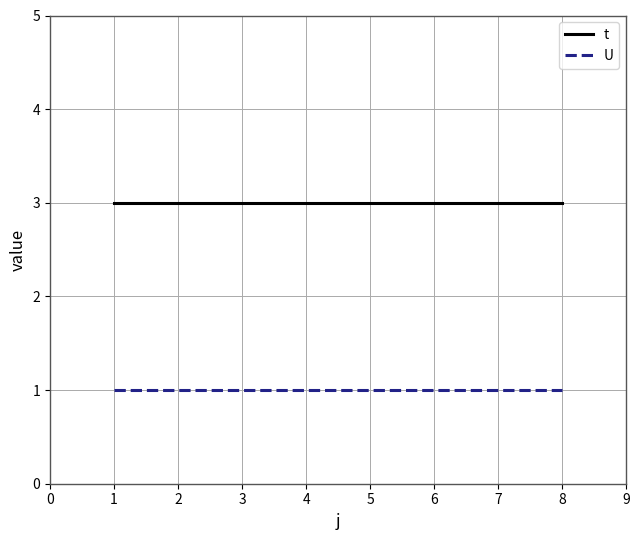

What is the maximum value for t?

3